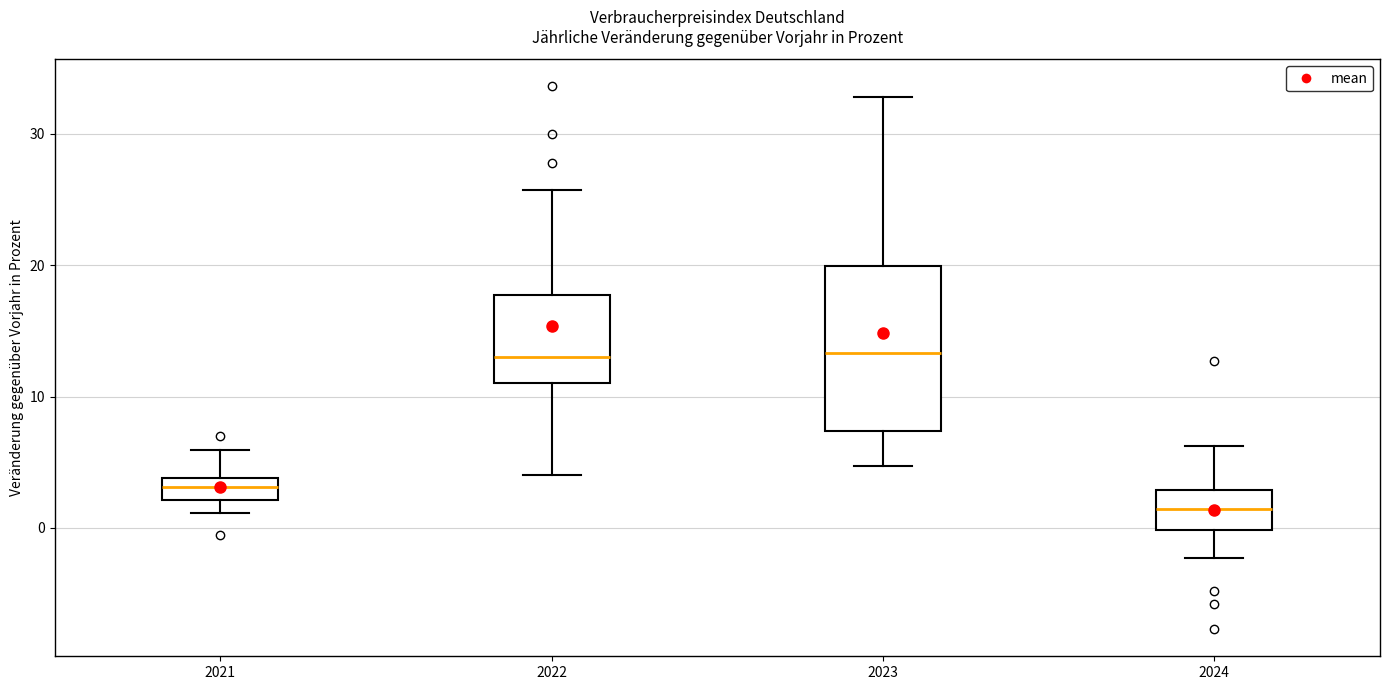

Where does the lower whisker of the box at x = 2021 end on the y-axis? The values are not printed on the chart, so give them approximately, as read against the axis.

1